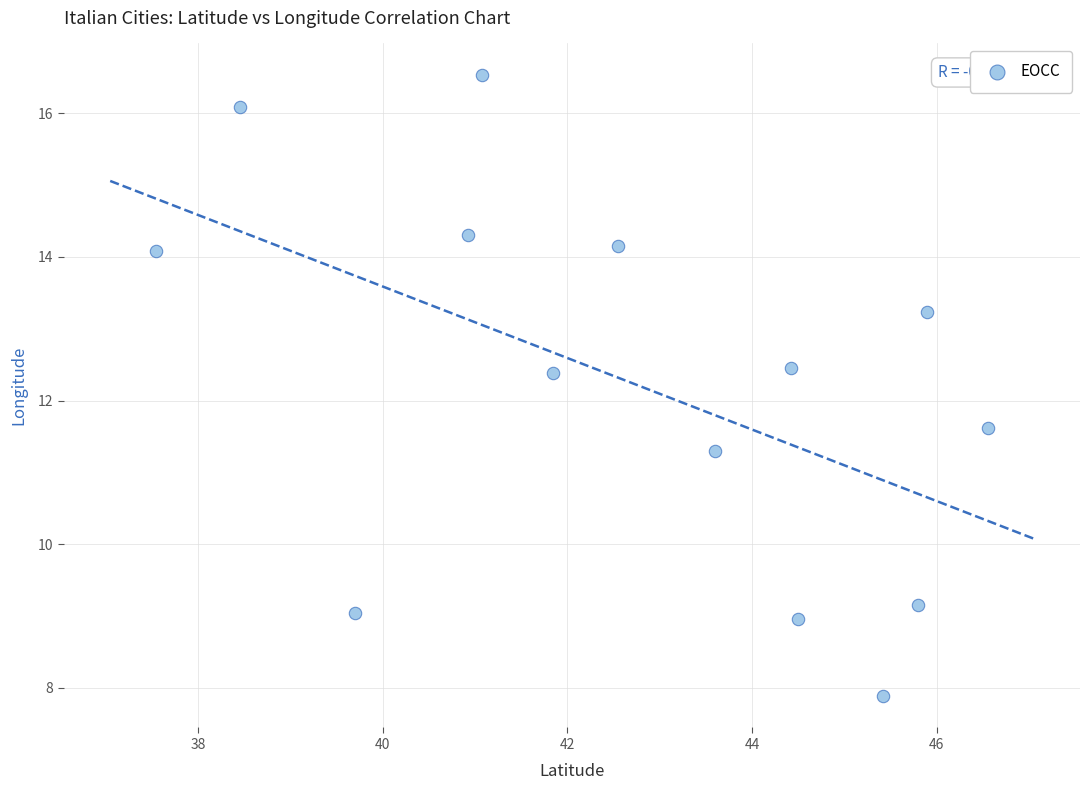

What is the range of Y values (max minus min)?

8.7